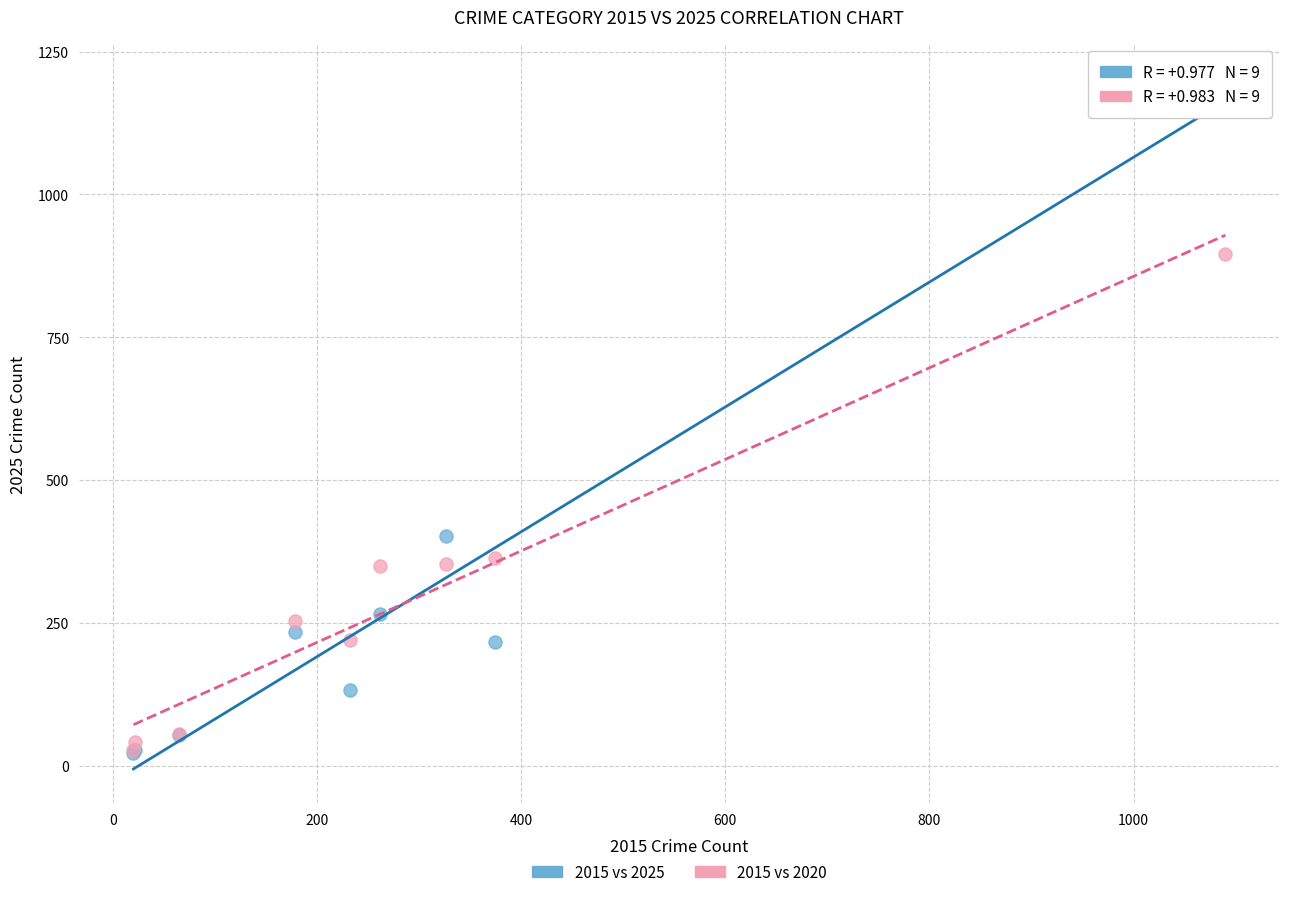

In the 2015 vs 2025 series, what Y value is closest to 612?

401